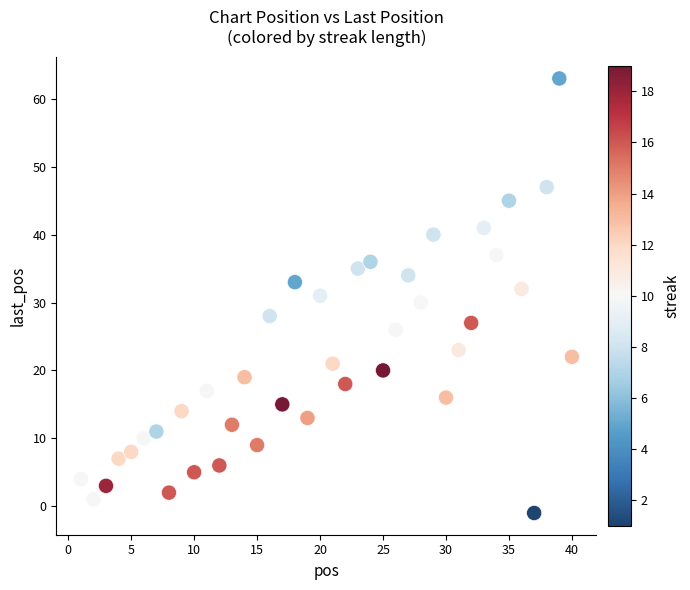

What is the range of X values (max minus min)?

39